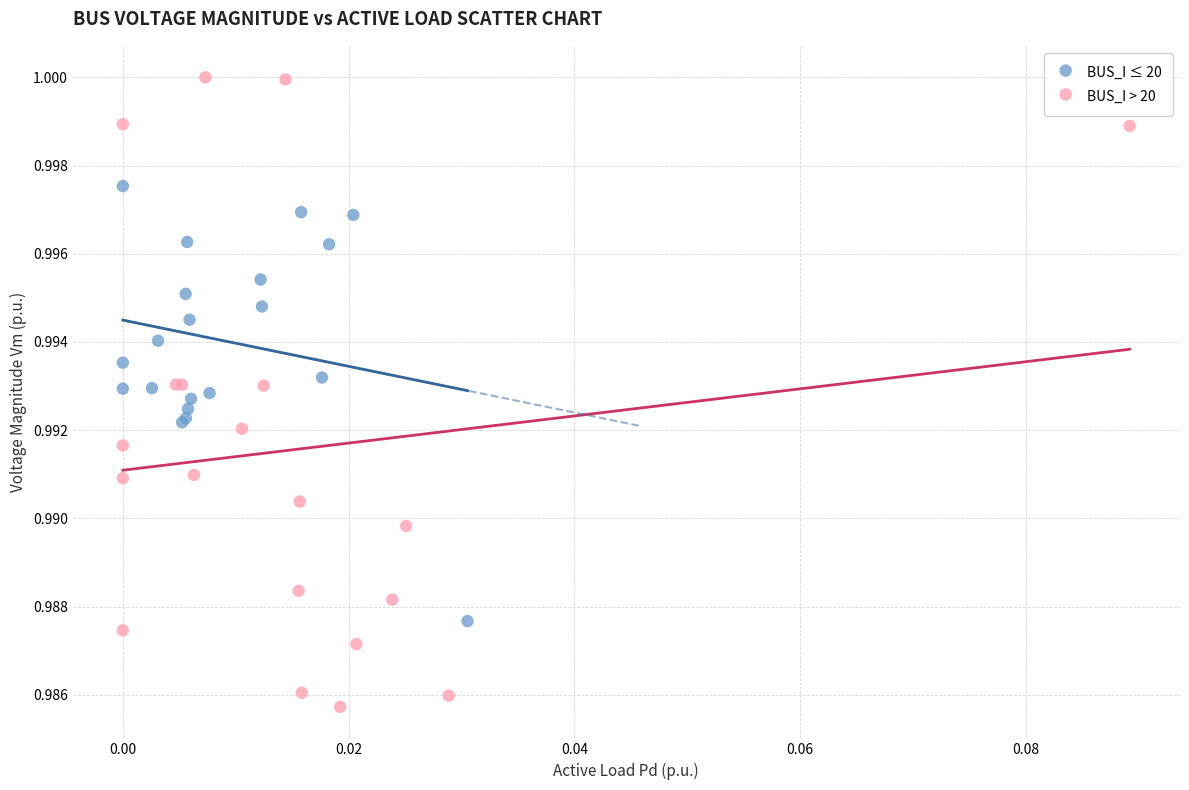

What are all the series names shown in the legend?

BUS_I ≤ 20, BUS_I > 20